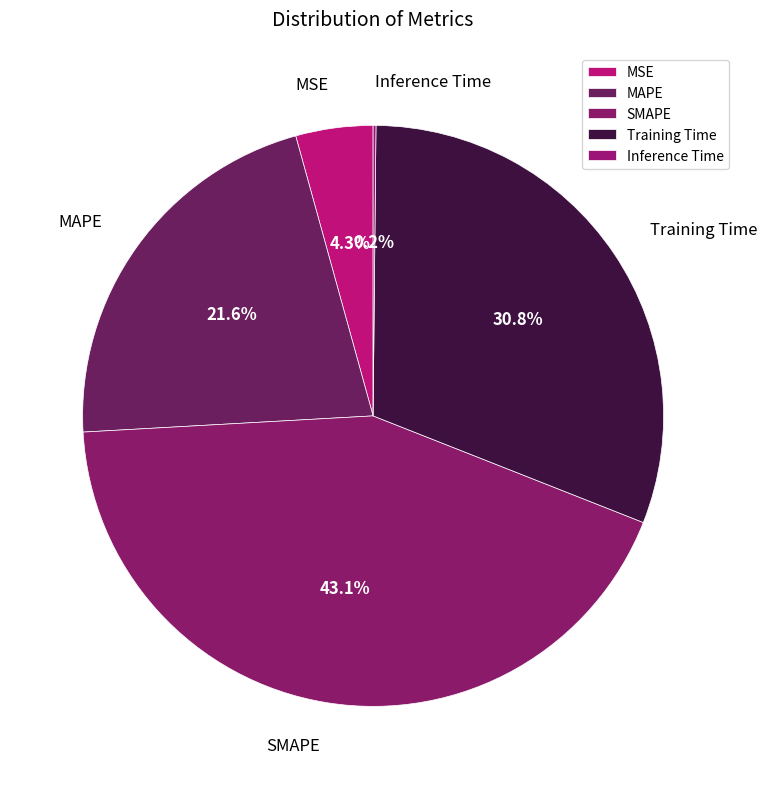

The MSE slice represents 4% of the pie. True or false?

True